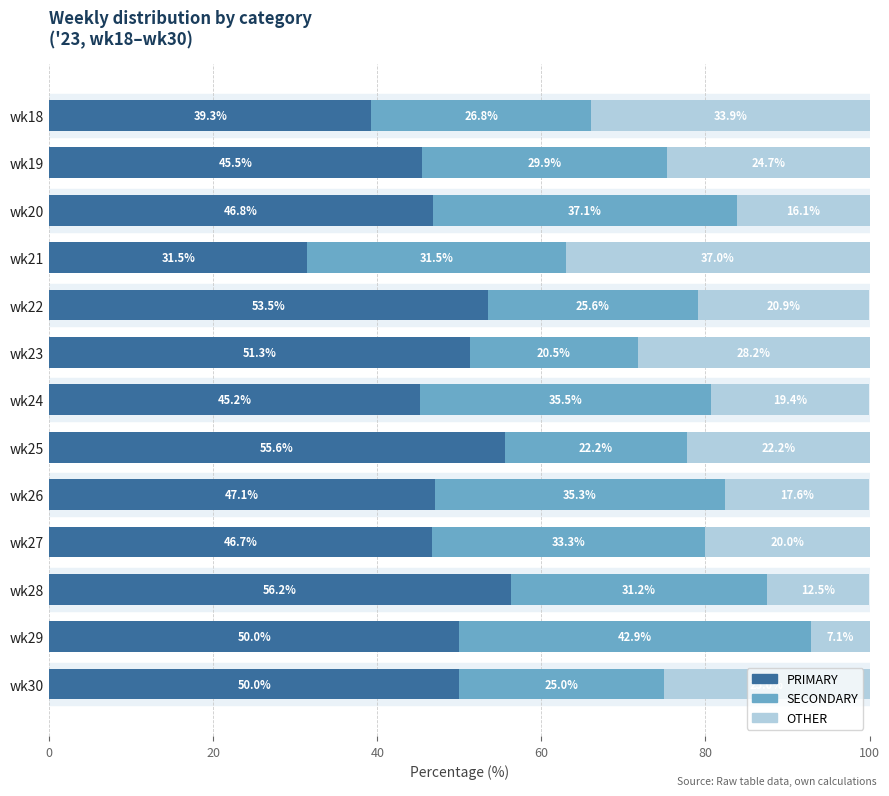

The value of PRIMARY at wk18 is 52.9. True or false?

False